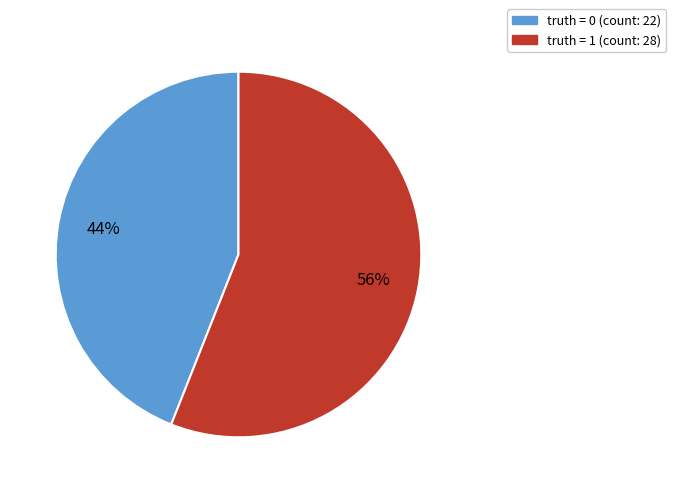

To the nearest percent, what is the difference between the largest and smallest slice percentages?

12%